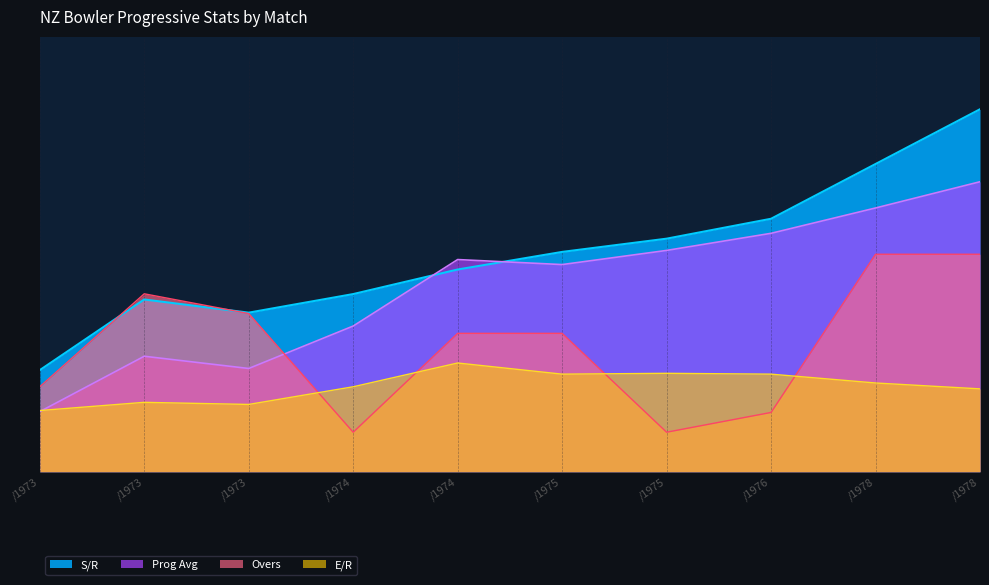

What are all the series names shown in the legend?

S/R, Prog Avg, Overs, E/R